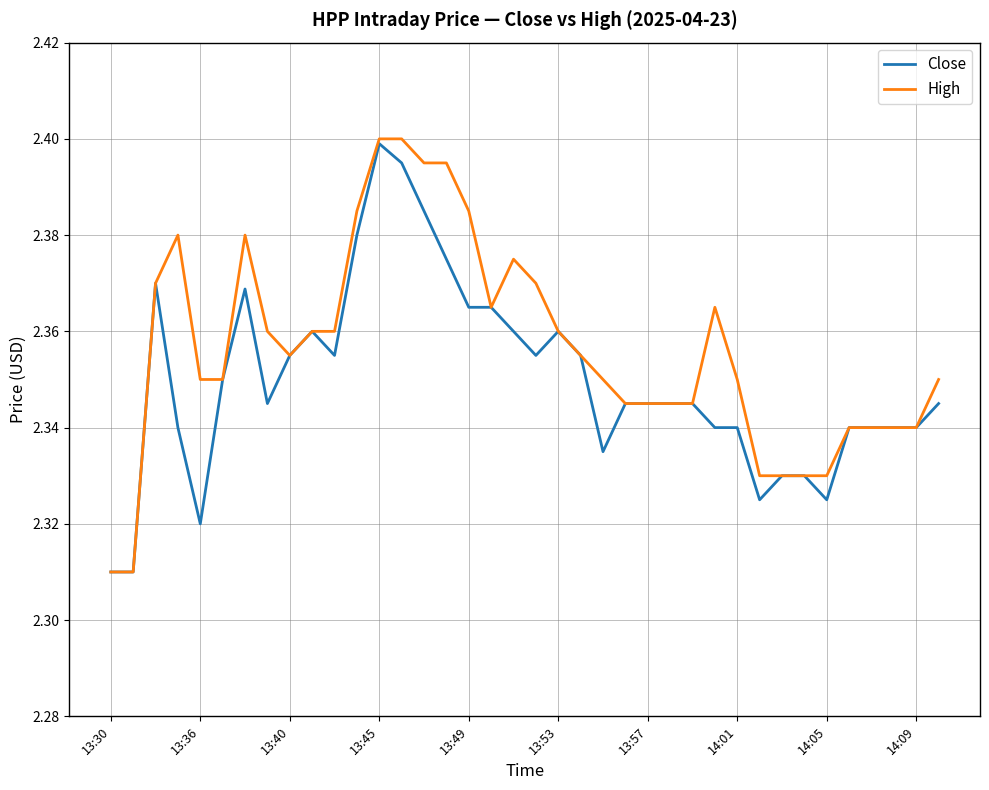

Which series has the widest spread of values?

High